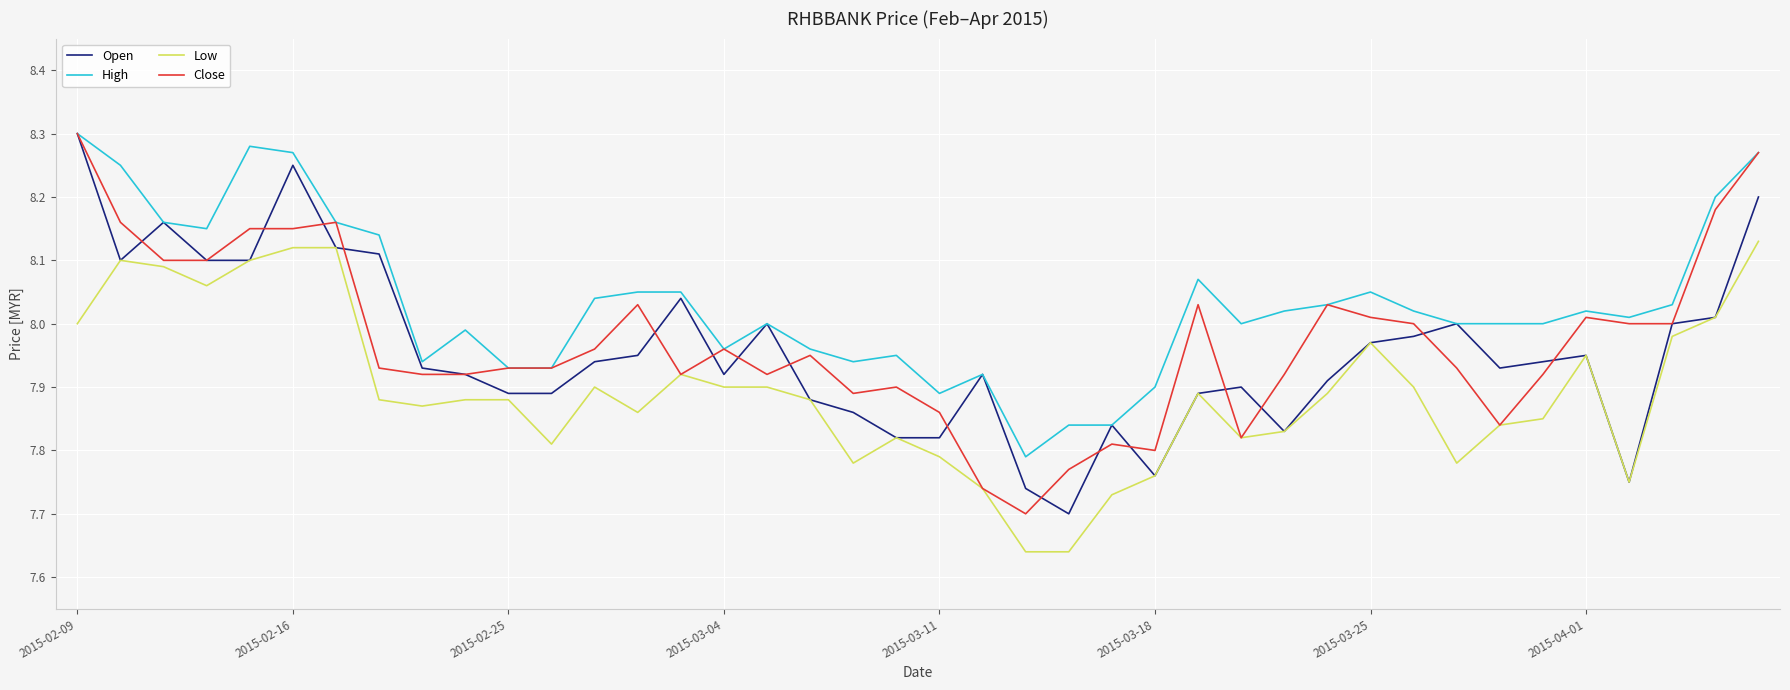

Which series has the largest total across all categories?

High